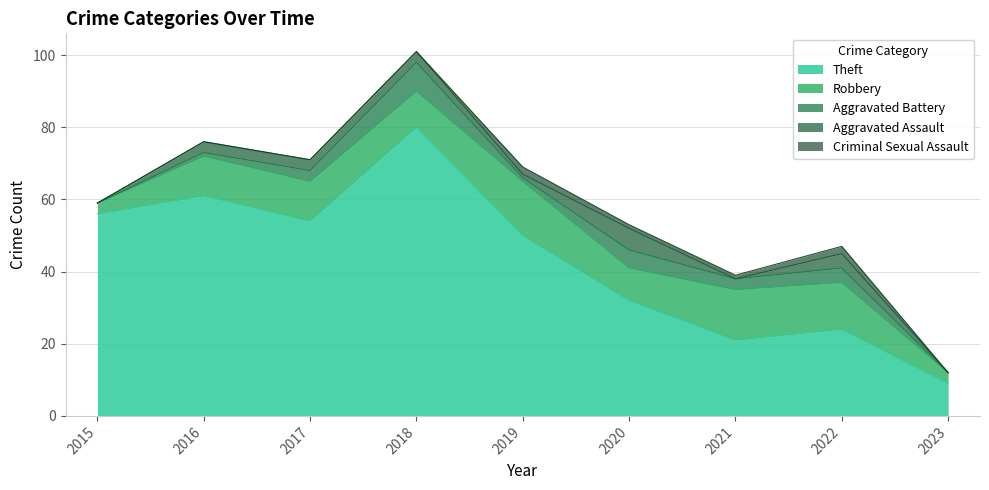

At how many categories does at least one series exceed 31?

6